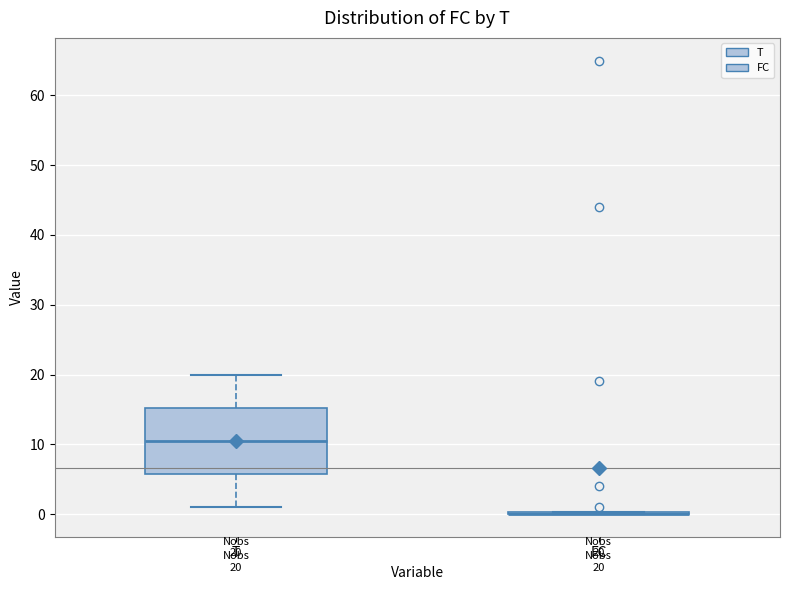

Which box is the tallest, from its lower edge to its upper edge?

T